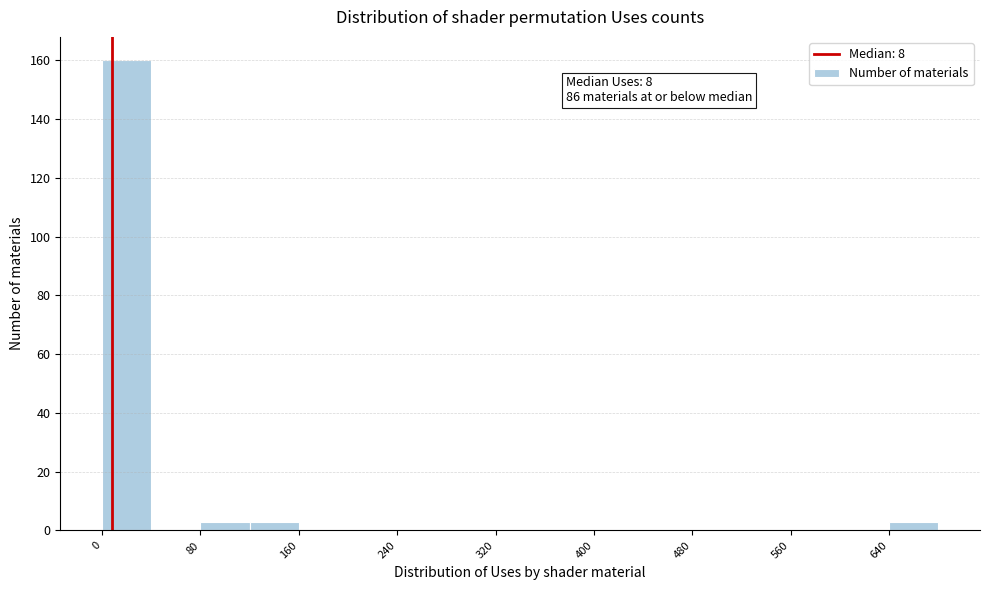

Over which range of the x-axis is the bar tallest?

0 to 40